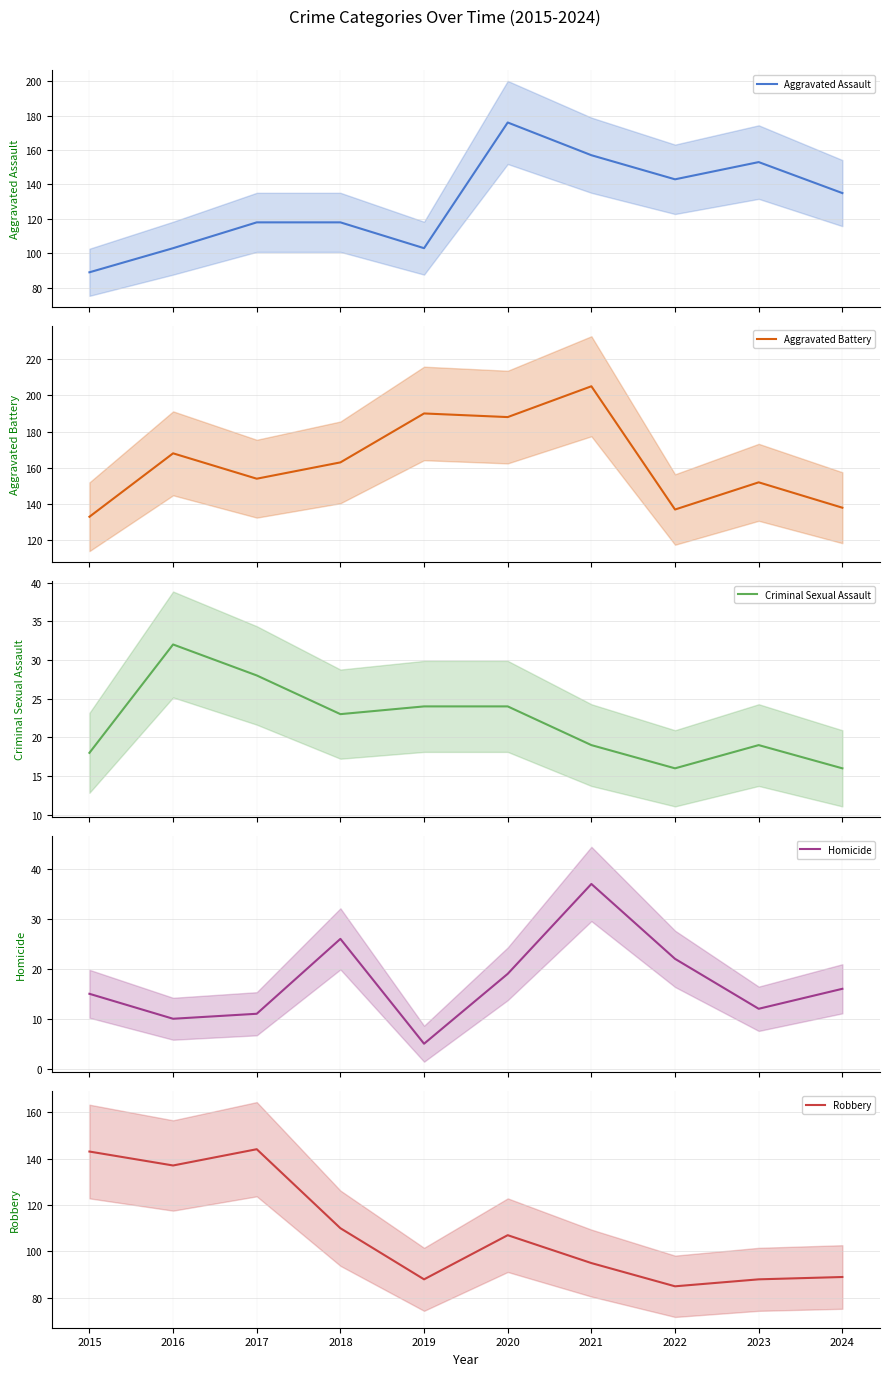

Which series changed the most between 2022 and 2023?

Aggravated Battery